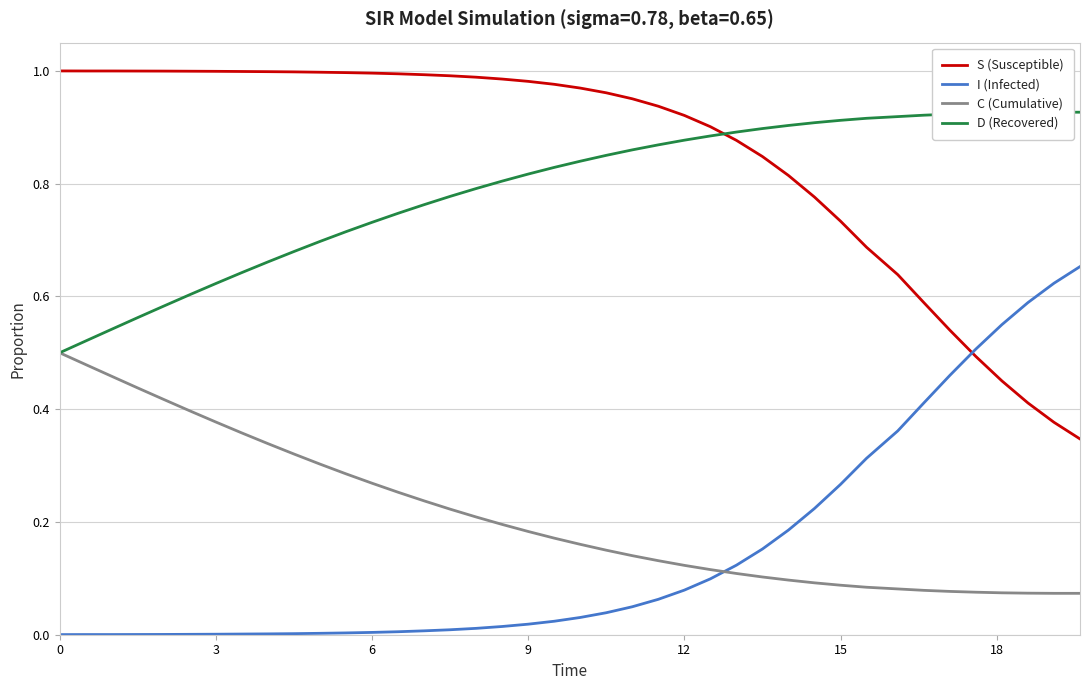

The C (Cumulative) series shows 0.2 at 6. True or false?

False